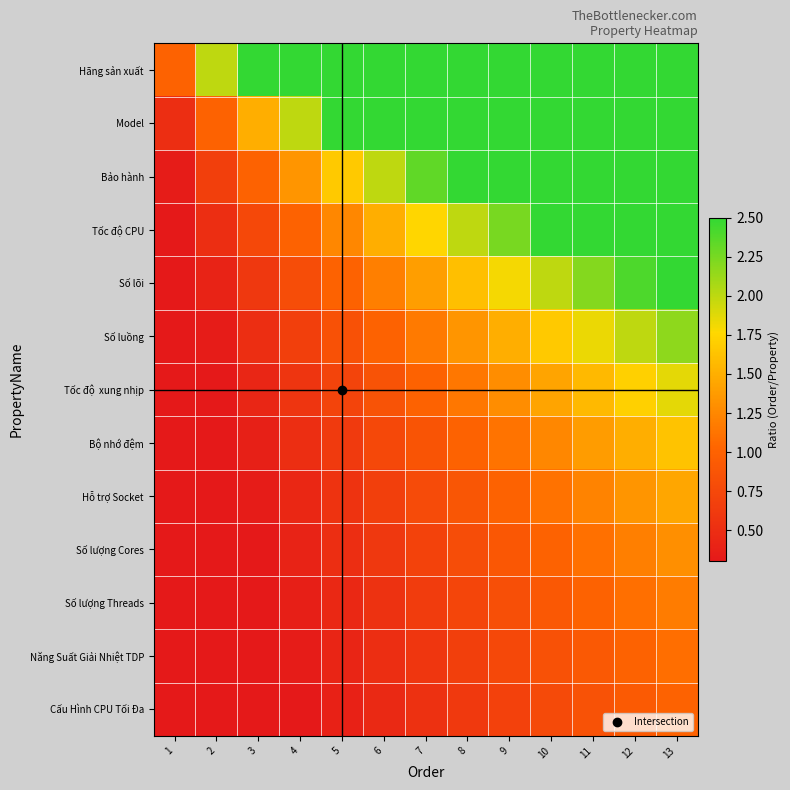

Rank the series at 7 from highest to lowest value.

Hãng sản xuất, Model, Bảo hành, Tốc độ CPU, Số lõi, Số luồng, Tốc độ xung nhịp, Bộ nhớ đệm, Hỗ trợ Socket, Số lượng Cores, Số lượng Threads, Năng Suất Giải Nhiệt TDP, Cấu Hình CPU Tối Đa